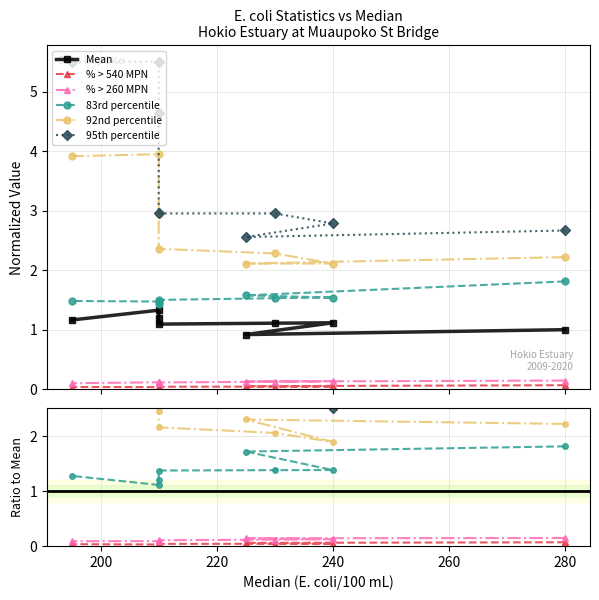

True or false: % > 260 MPN and 83rd percentile cross at least once.

False